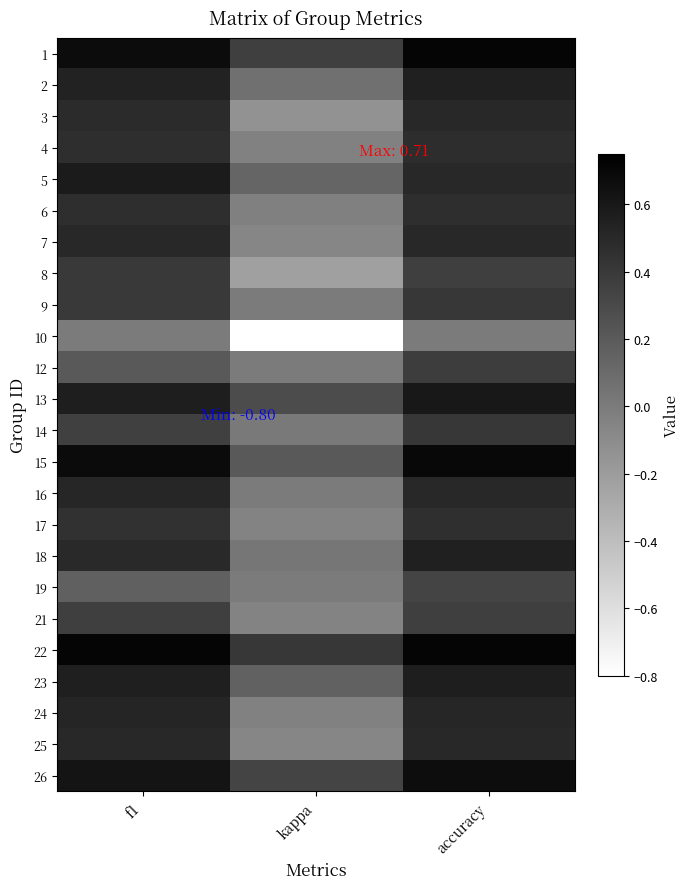

Count the number of data series in this chart.

24